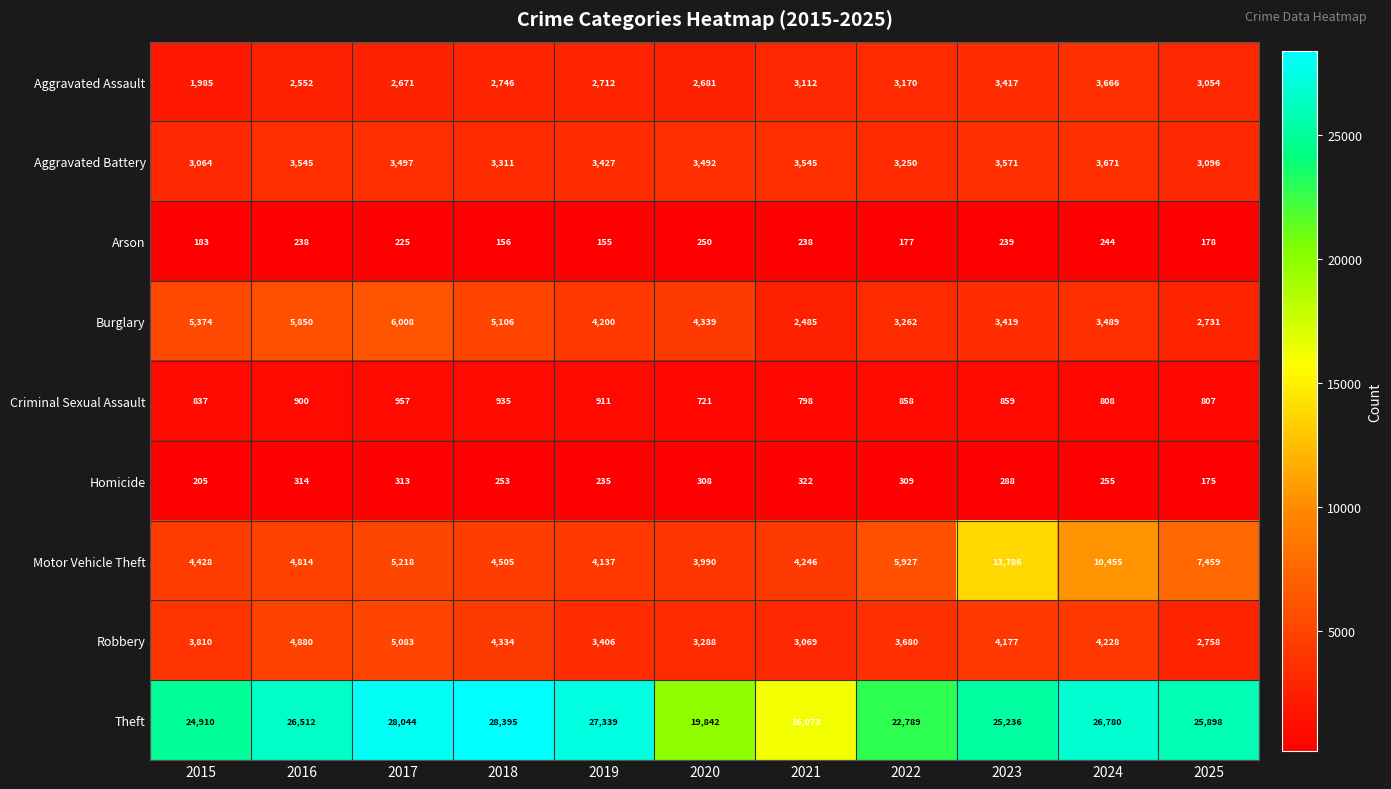

List the series in order of their peak value, lowest first.

Arson, Homicide, Criminal Sexual Assault, Aggravated Assault, Aggravated Battery, Robbery, Burglary, Motor Vehicle Theft, Theft